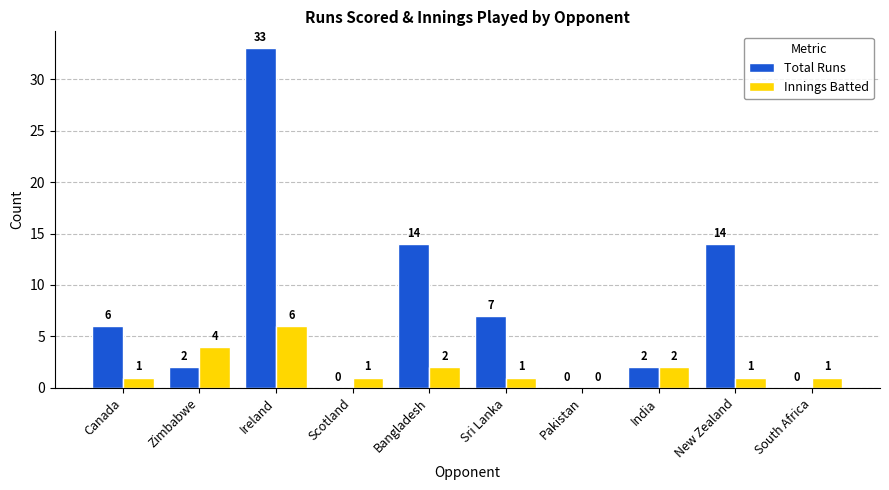

At which category does the chart reach its peak across all series?

Ireland